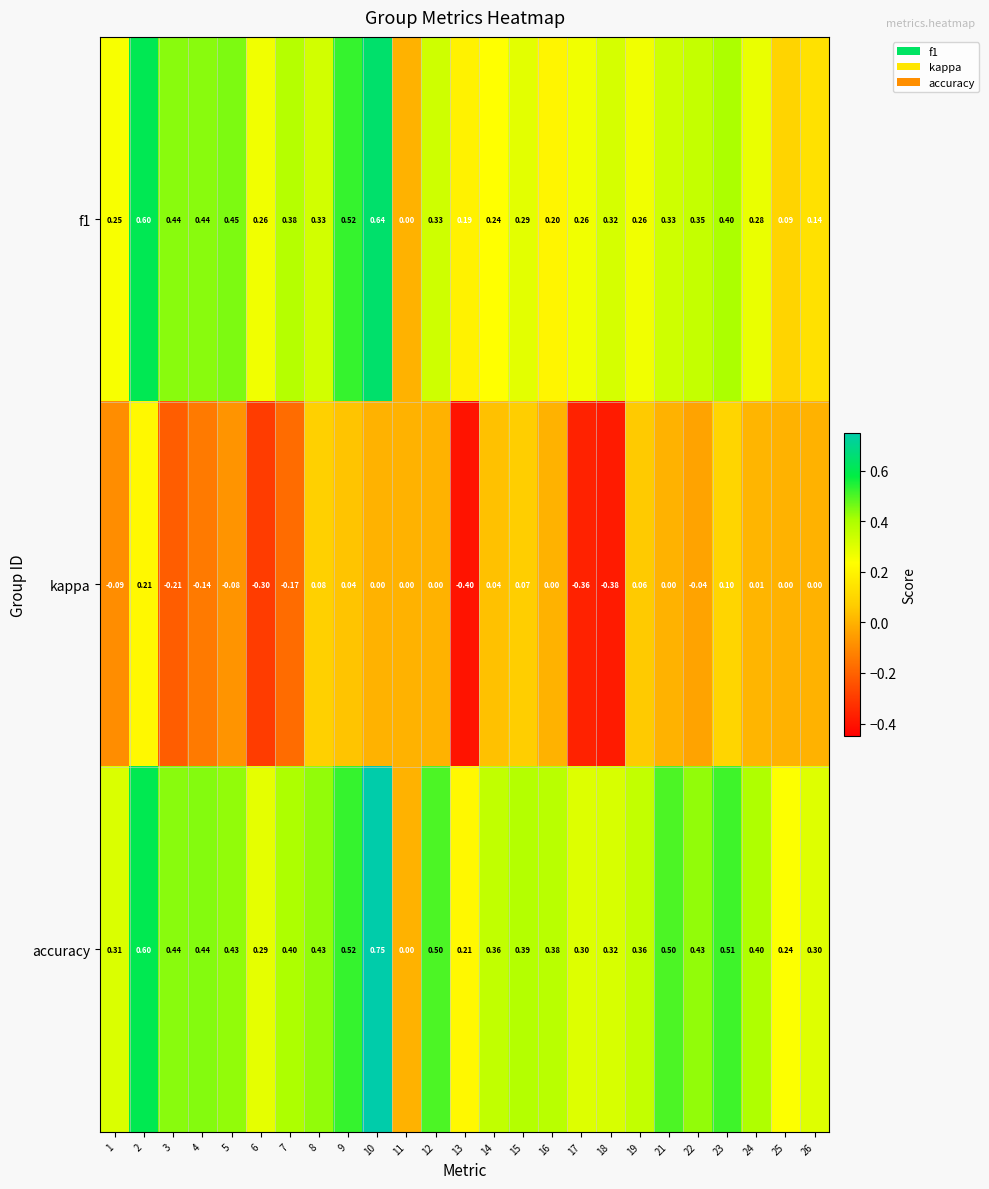

Which series has the largest total across all categories?

accuracy